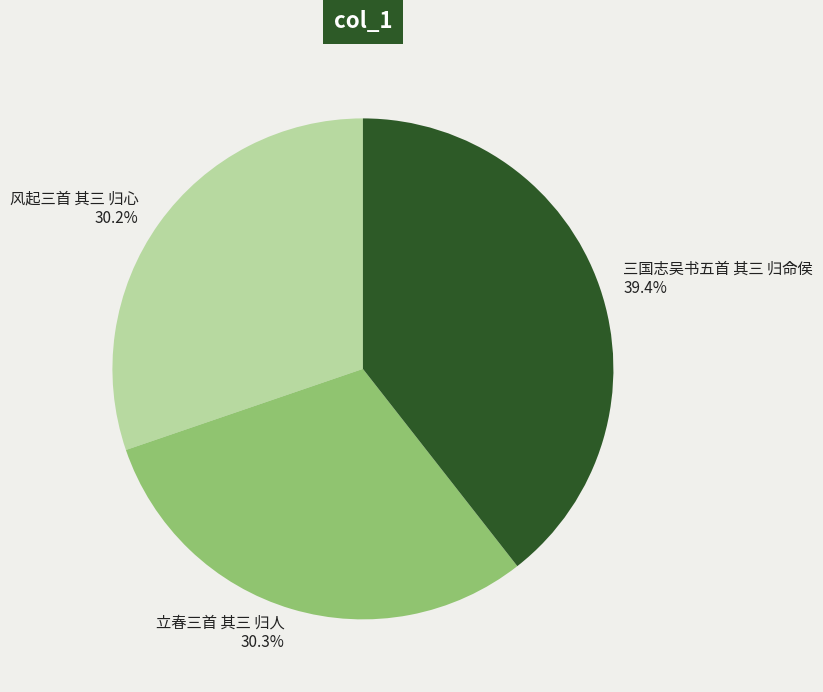

Is it true that 风起三首 其三 归心 is 30% of the pie?

True